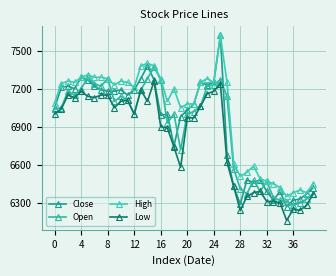

At which category does Close reach its first local valley?

12